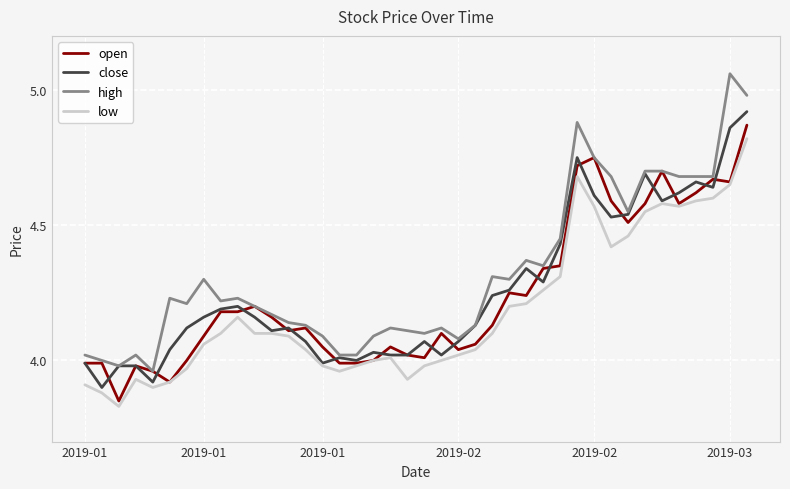

Does the chart display data point markers on the line(s)?

No